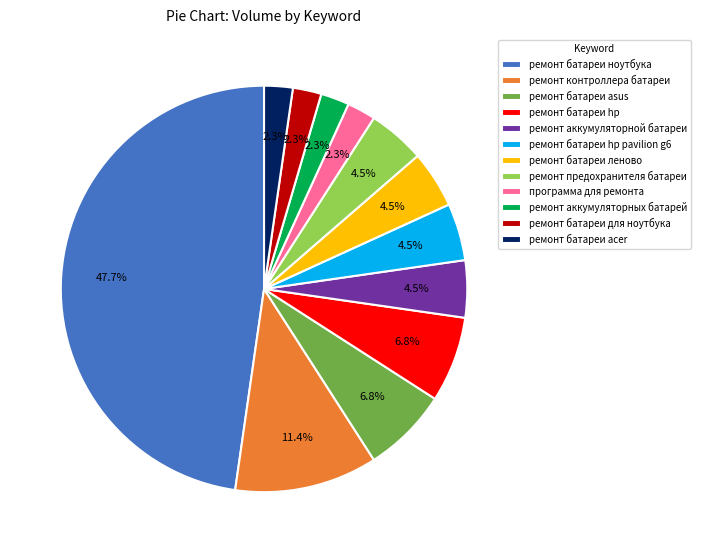

Approximately how many times larger is the value at ремонт контроллера батареи compared to ремонт аккумуляторной батареи?

2.5